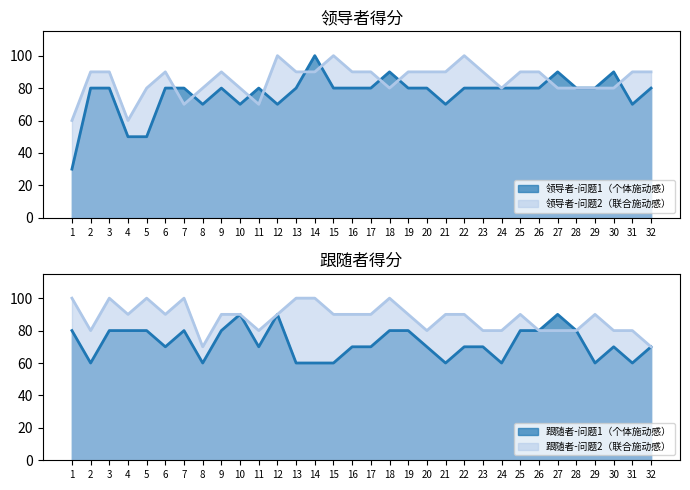

Is it true that 领导者-问题2（联合施动感） equals 23 at 6?

False